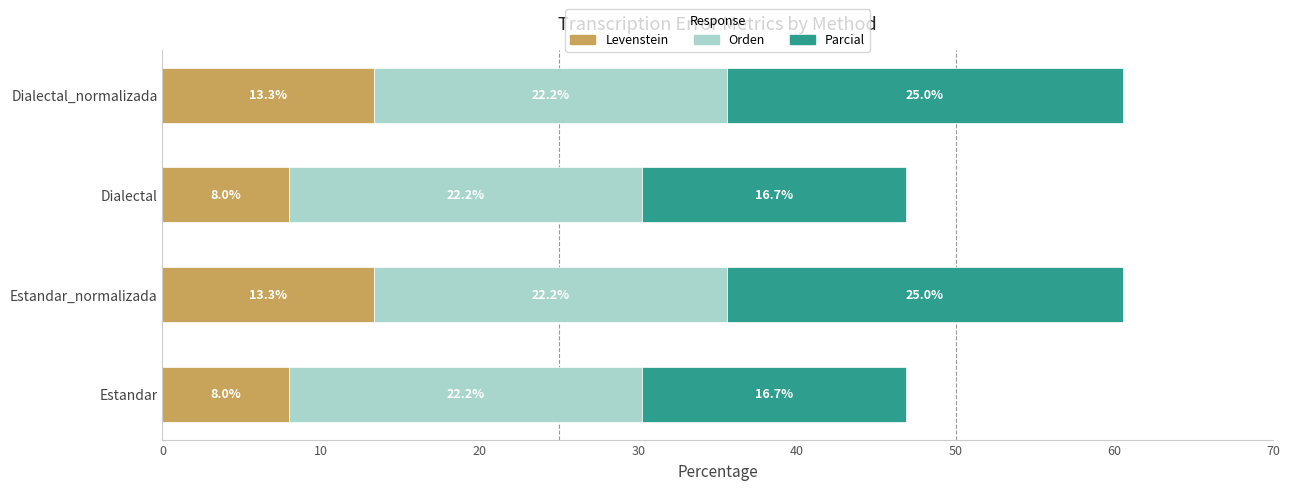

Count the number of categories in the chart.

4